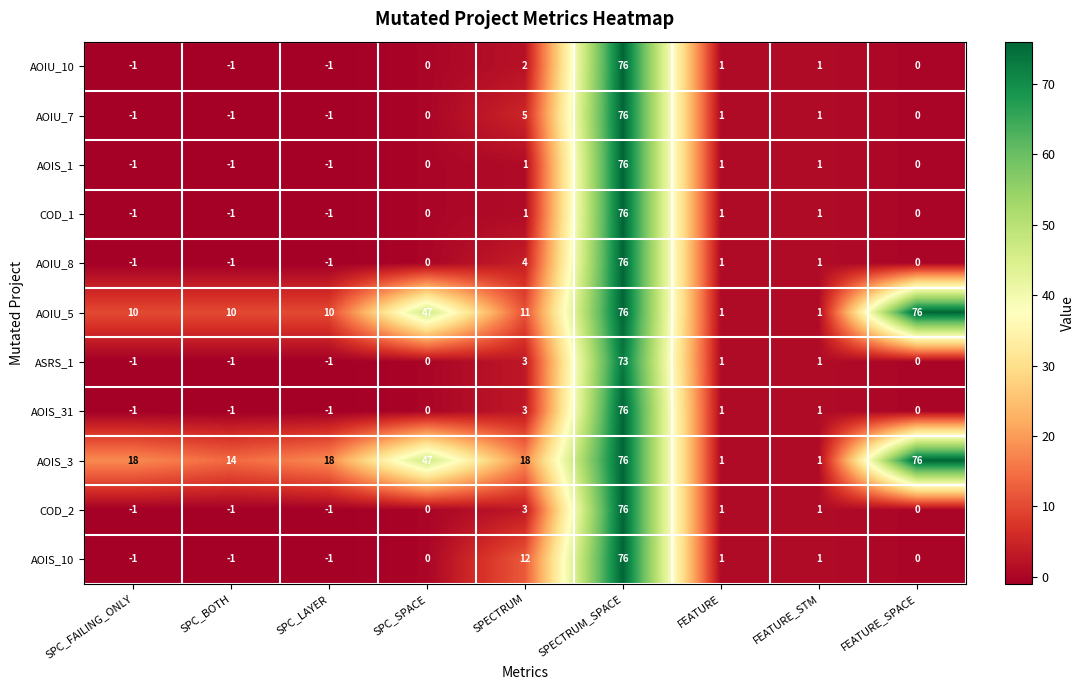

What is the minimum value shown in the chart?

-1